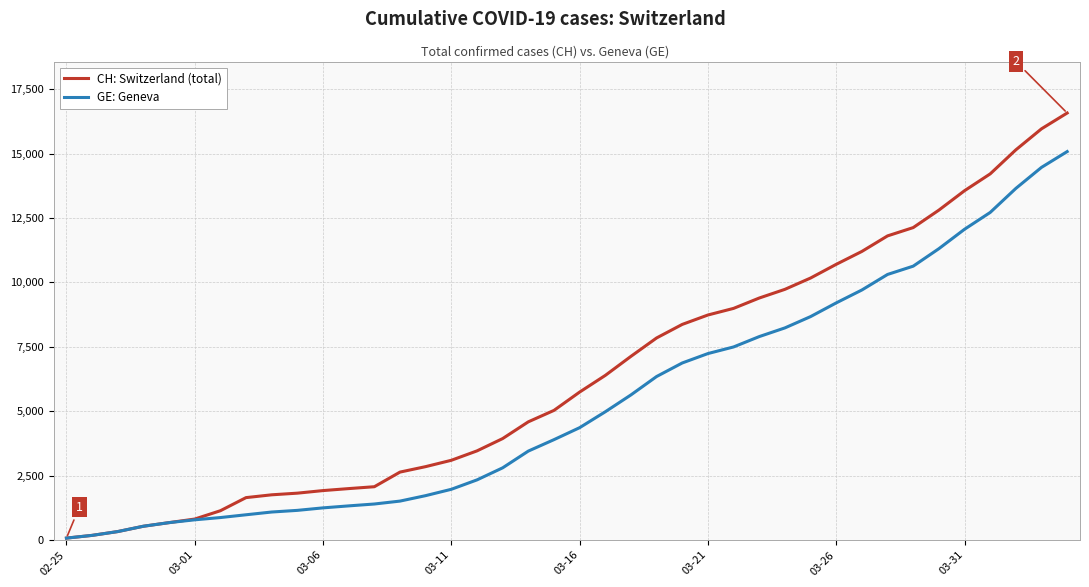

List the series in order of their overall mean, lowest first.

GE: Geneva, CH: Switzerland (total)